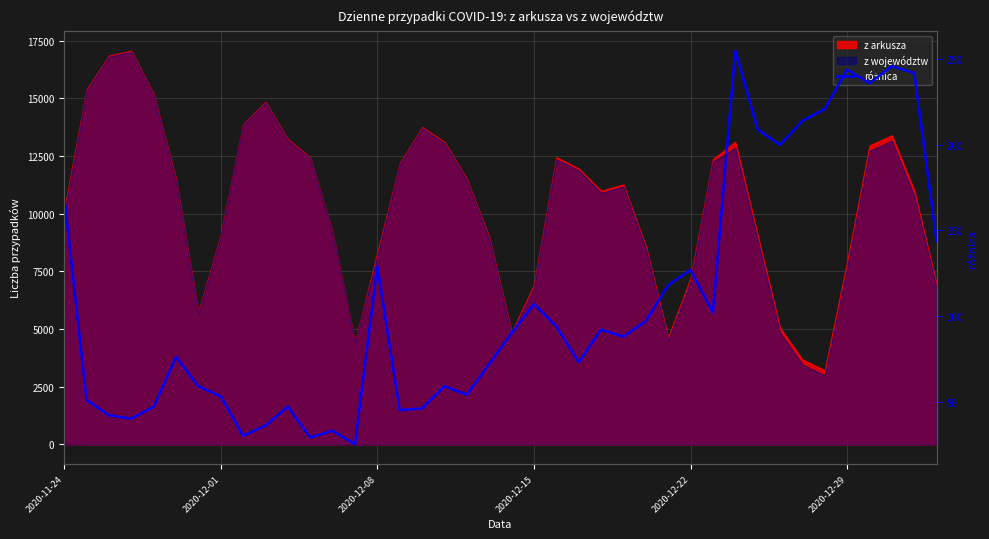

How many points are higher than both their immediate neighbors (excluding endpoints)?

11